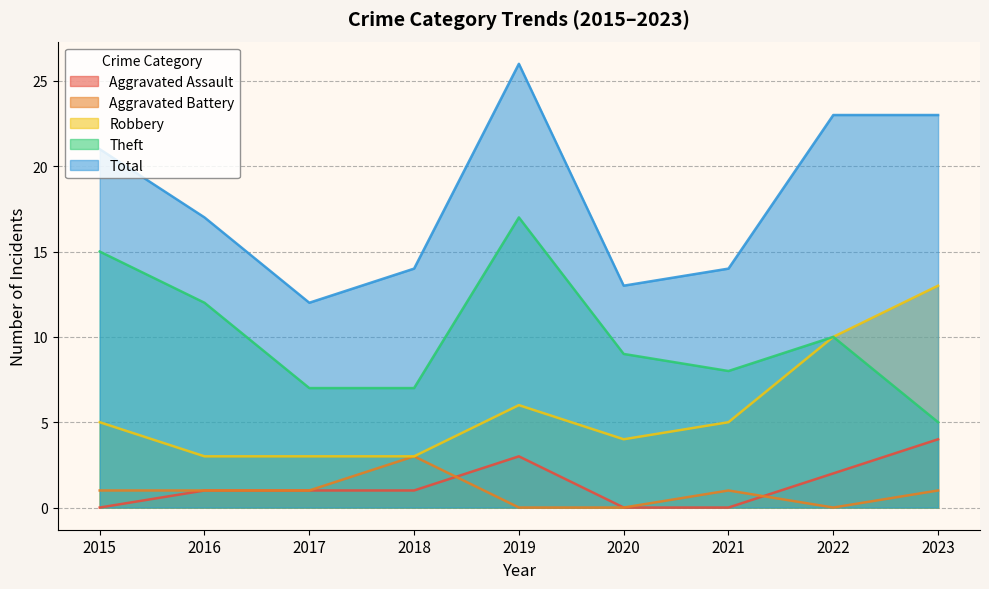

What is the difference between the maximum and second lowest values in the Robbery series?

10